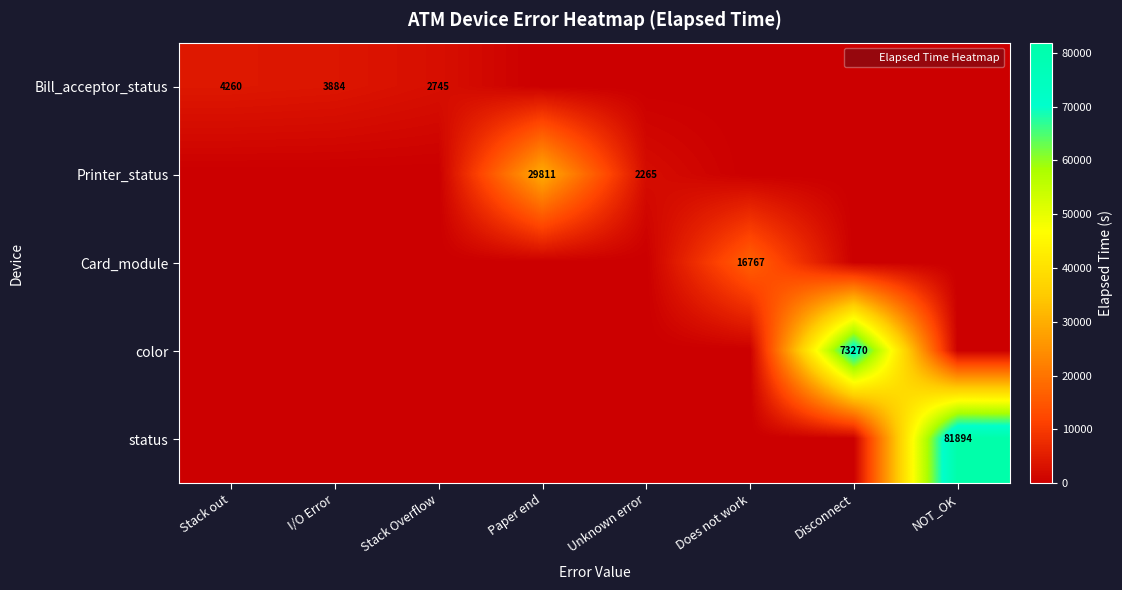

What is the difference between the maximum and minimum values in the Bill_acceptor_status series?

4260